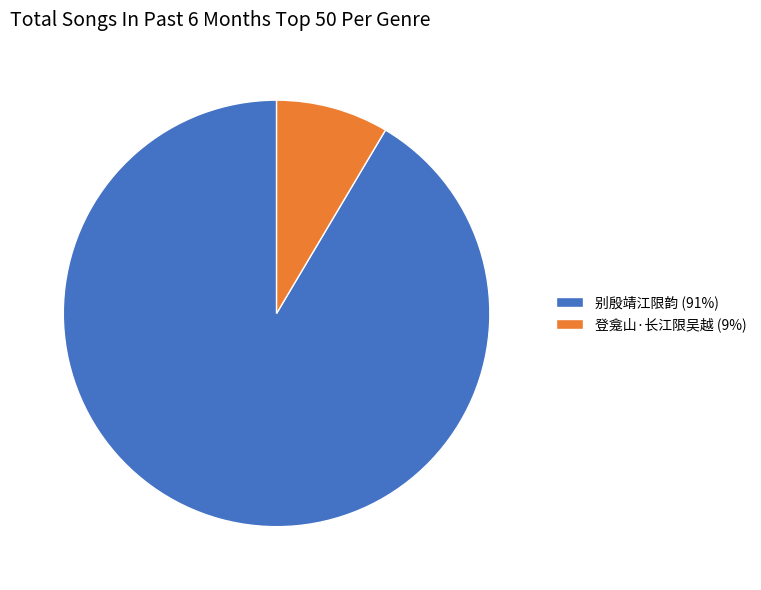

Is there any slice that represents more than half of the pie?

Yes